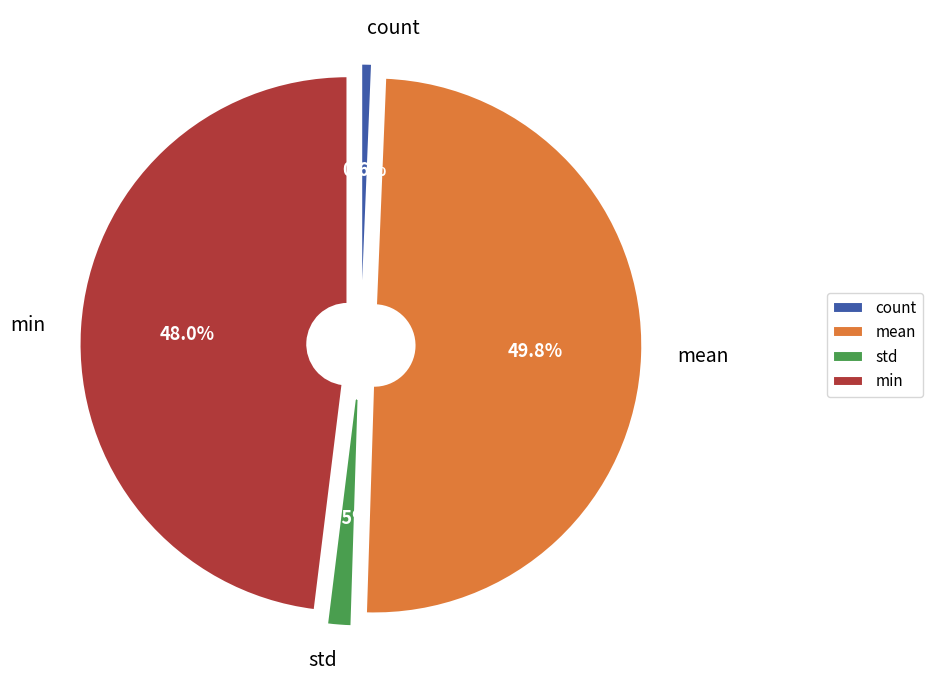

Is count the majority of the pie?

No